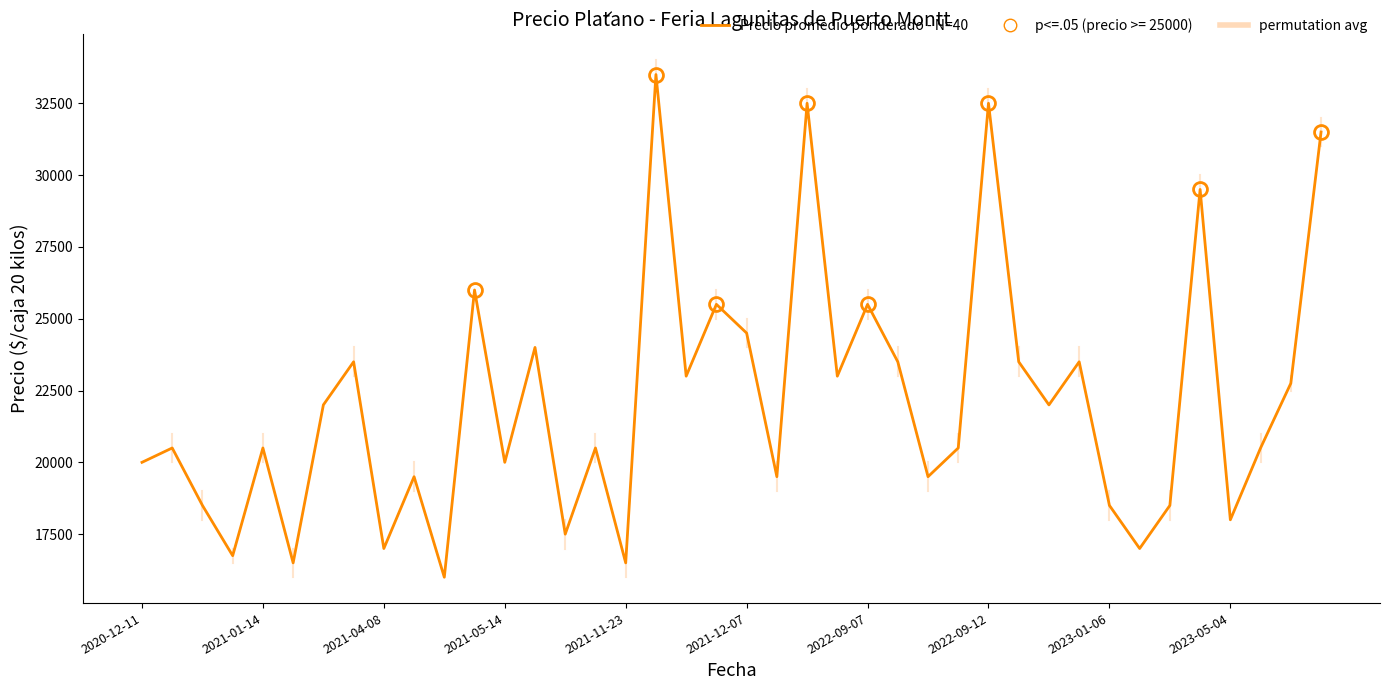

True or false: Precio promedio ponderado - N=40 and permutation avg cross at least once.

False